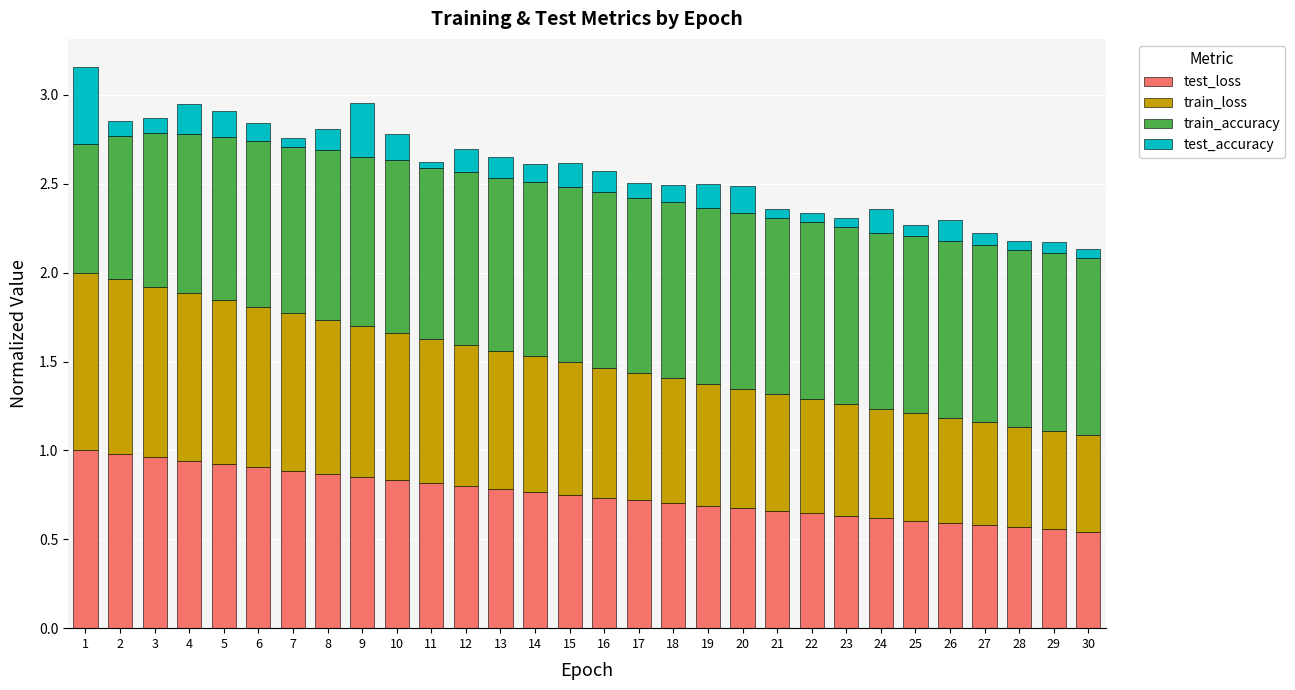

What is the total value across all series at 4?

2.9